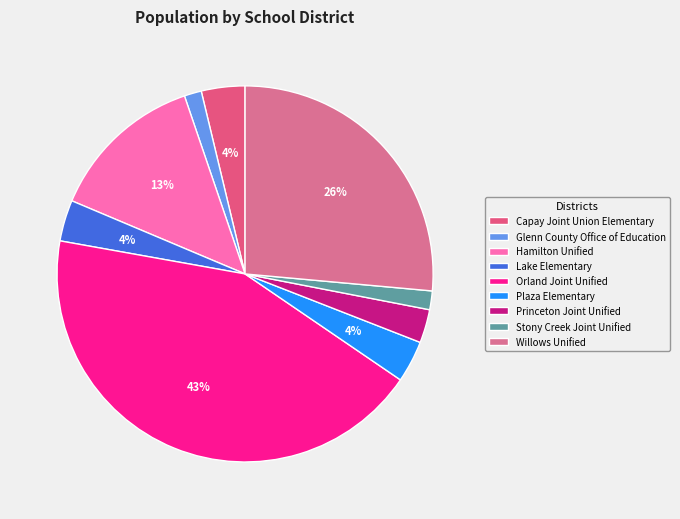

Which category has the biggest portion of the pie?

Orland Joint Unified